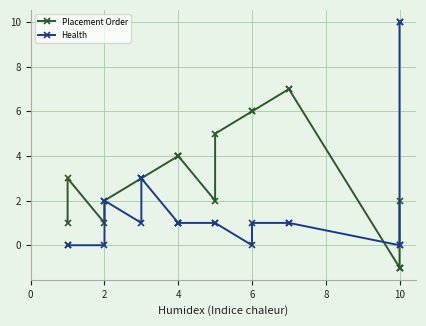

Between 2 and 8, which is larger?

8